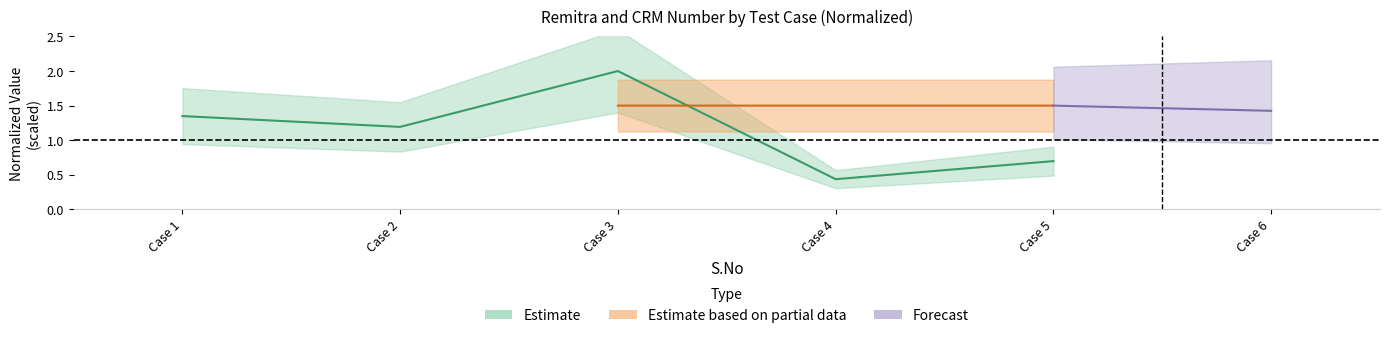

What is the value of the 1st point from the left?

1.3